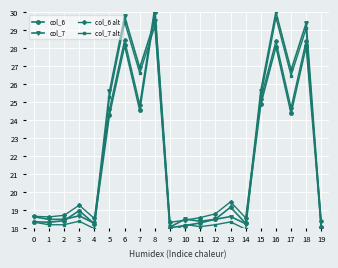

True or false: col_7 has more than 0 interior local peaks.

True